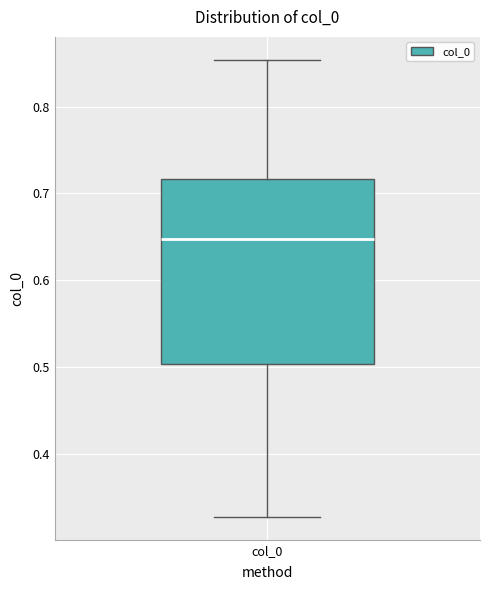

Where does the lower whisker of the box for col_0 end on the y-axis? The values are not printed on the chart, so give them approximately, as read against the axis.

0.33